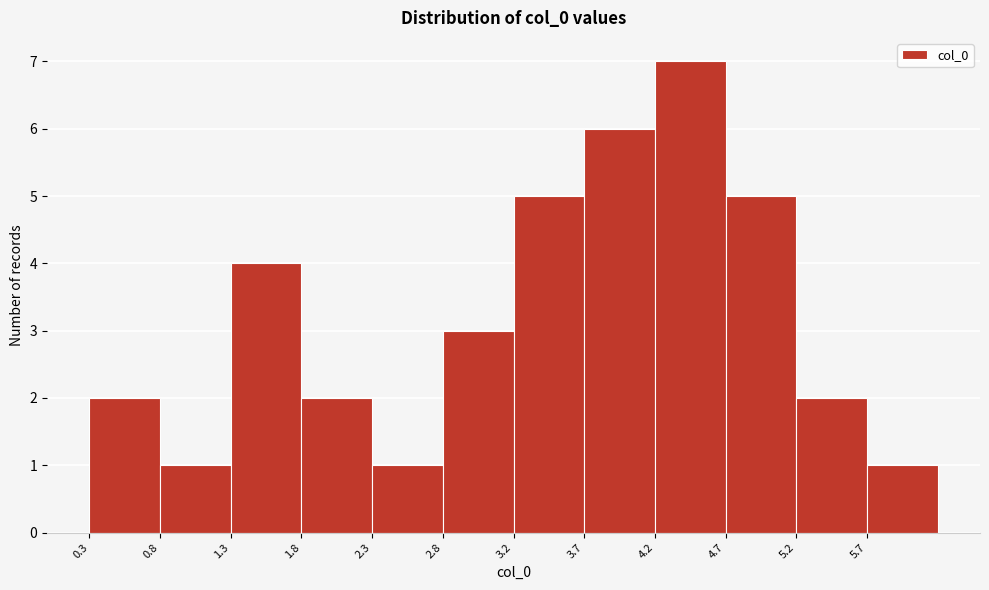

Reading left to right, list every bar in this chart as the range it spans on the x-axis followed by its height. Neither the bar edges nor the heights are printed on the chart, so give them approximately, as read against the axes.

0.35 to 0.80: 2
0.80 to 1.30: 1
1.30 to 1.80: 4
1.80 to 2.25: 2
2.25 to 2.75: 1
2.75 to 3.25: 3
3.25 to 3.75: 5
3.75 to 4.20: 6
4.20 to 4.70: 7
4.70 to 5.20: 5
5.20 to 5.65: 2
5.65 to 6.15: 1